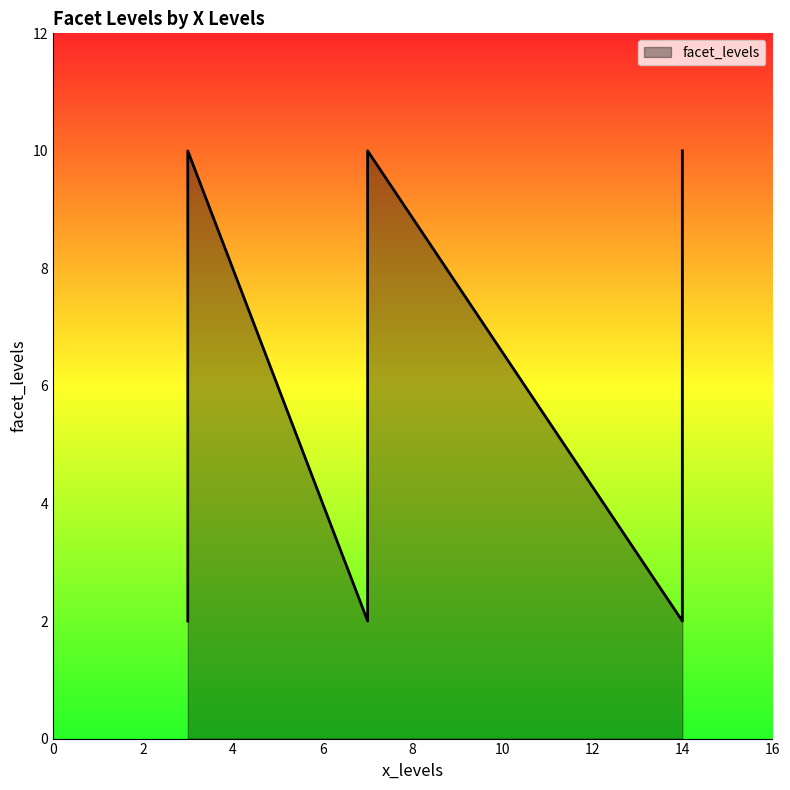

What is the greatest value displayed?

10